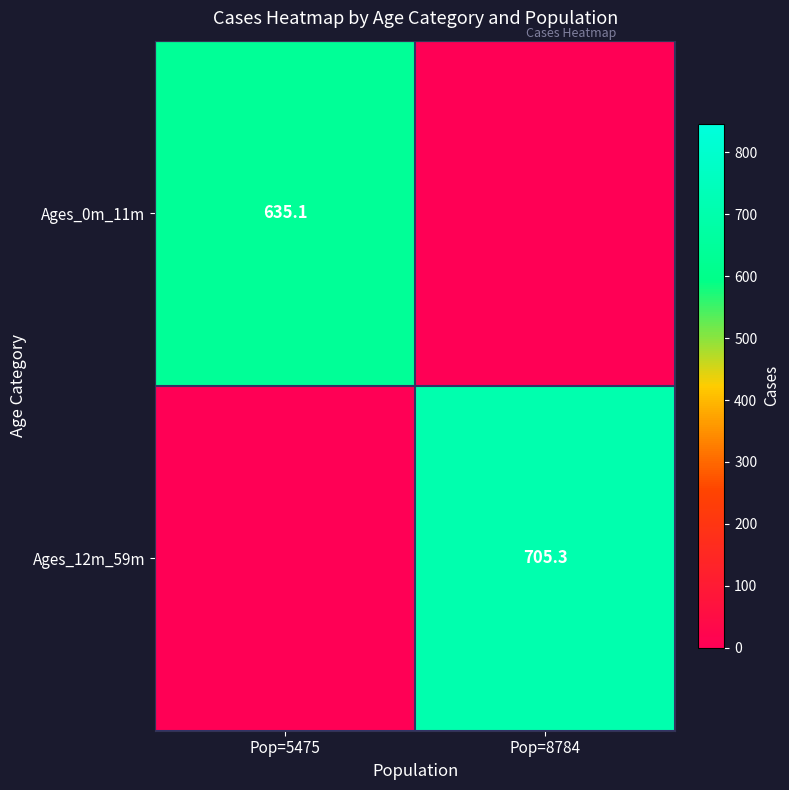

The value of Ages_0m_11m at Pop=5475 is 635.1. True or false?

True